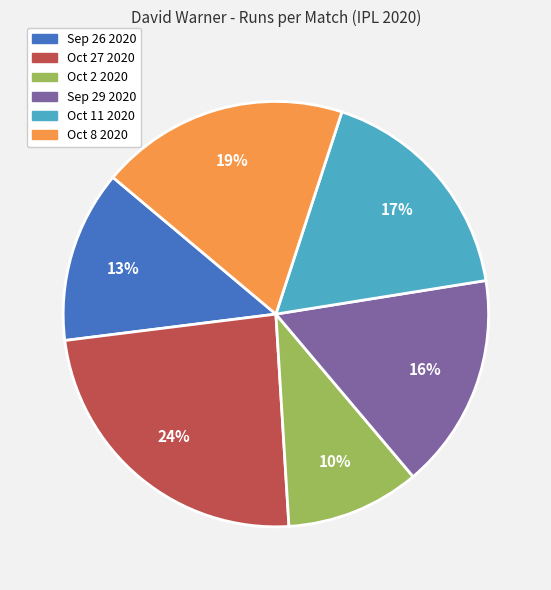

Is it true that Oct 8 2020 is 10% of the pie?

False